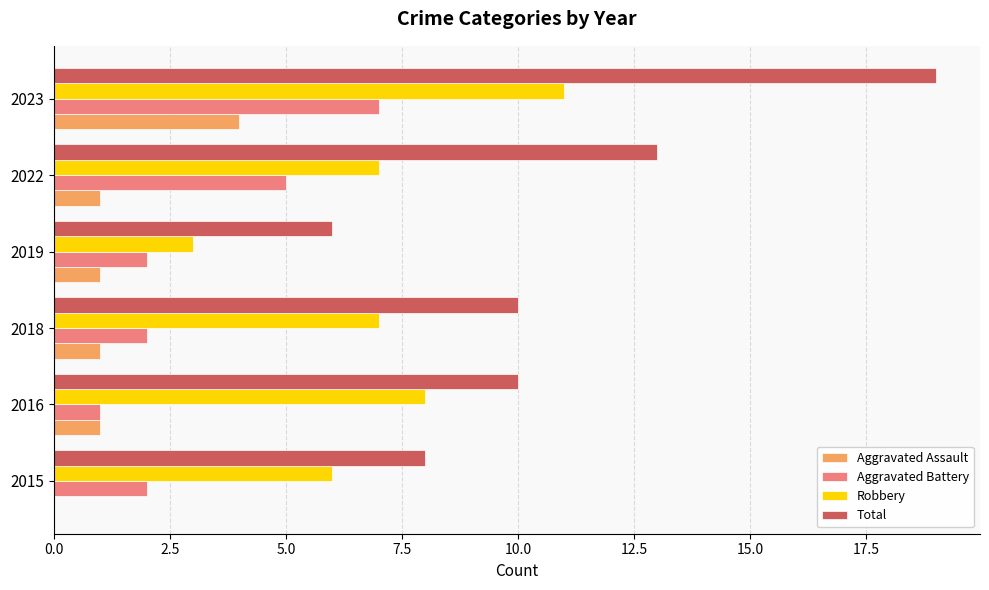

Is the value of Aggravated Assault at 2018 greater than the value of Total at 2019?

No